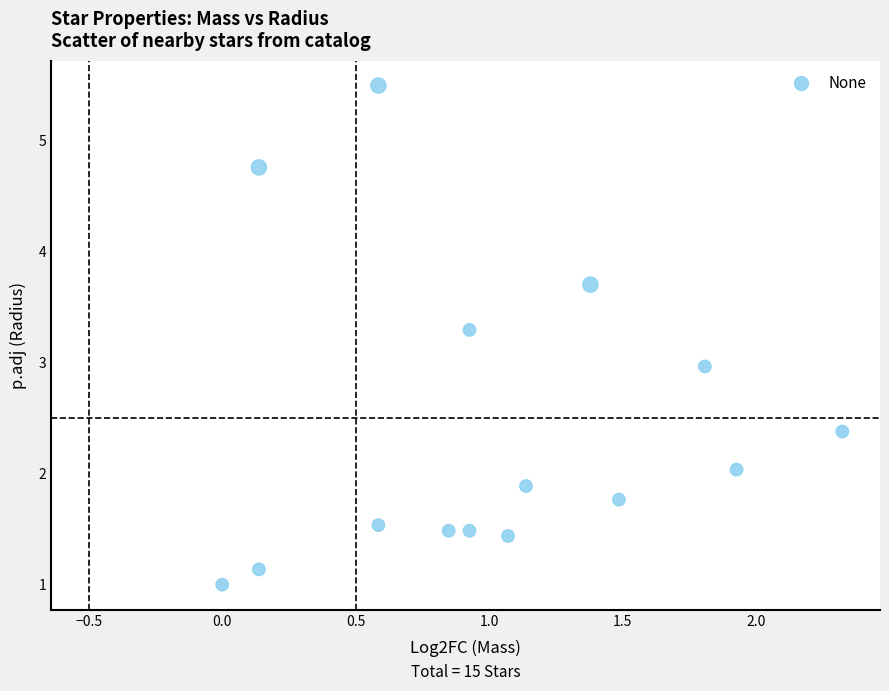

What is the range of X values (max minus min)?

2.3